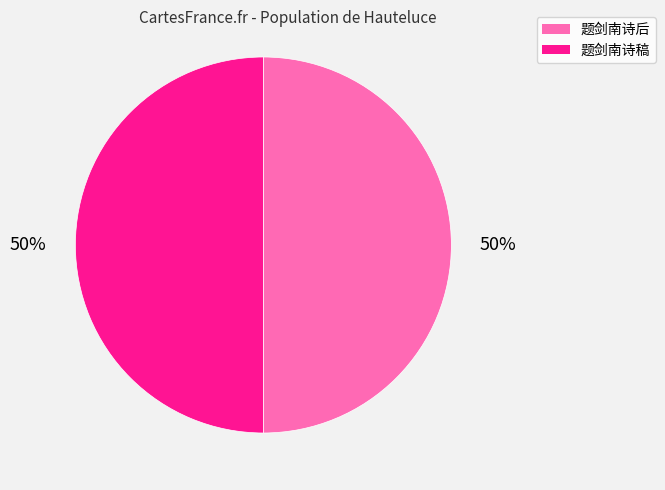

True or false: 题剑南诗稿 accounts for 50% of the total.

True